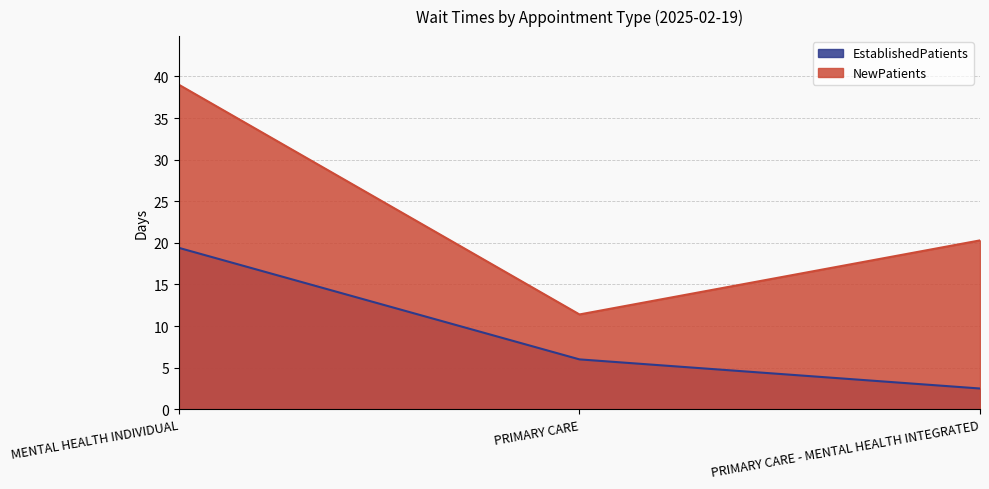

True or false: NewPatients has a value of 30.6 at PRIMARY CARE - MENTAL HEALTH INTEGRATED.

False